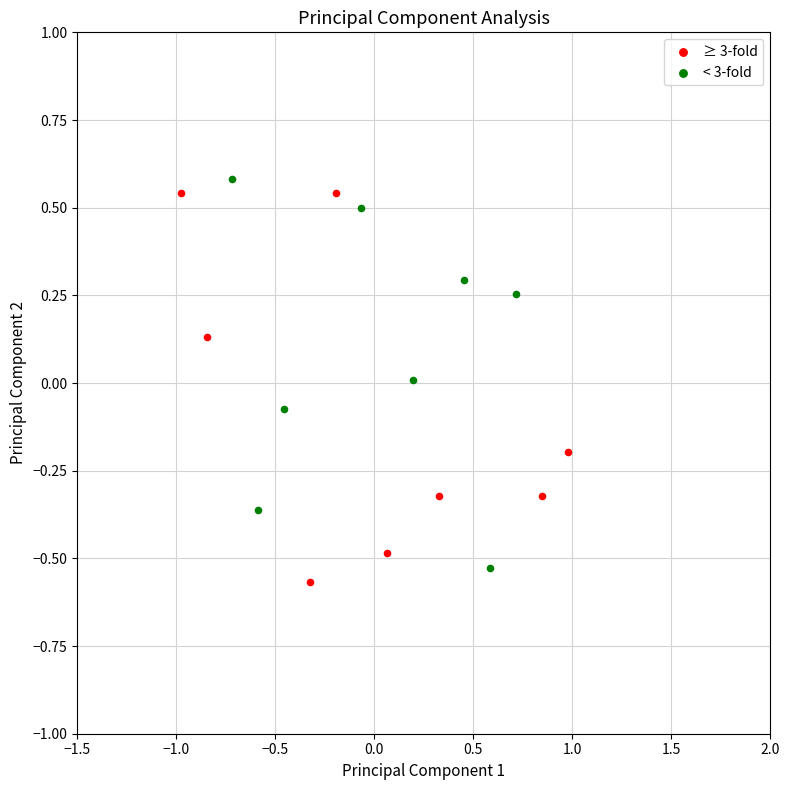

Which series reaches the minimum Y coordinate?

≥ 3-fold